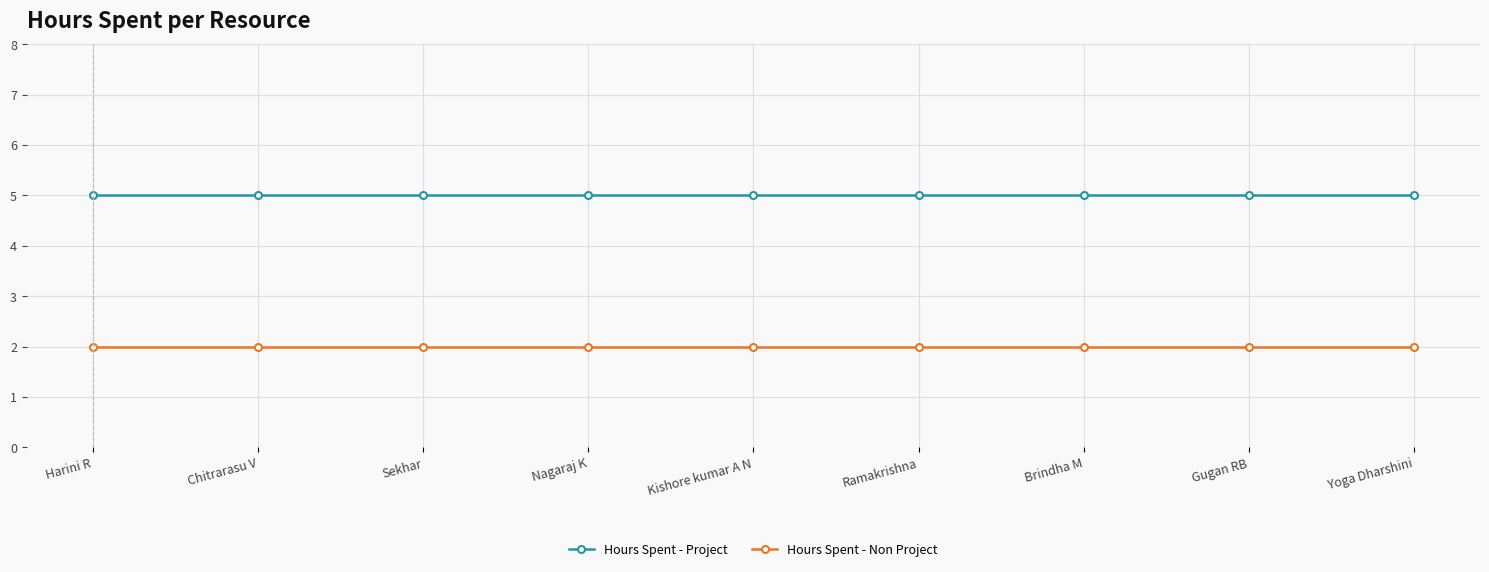

How many data points does each series have?

9